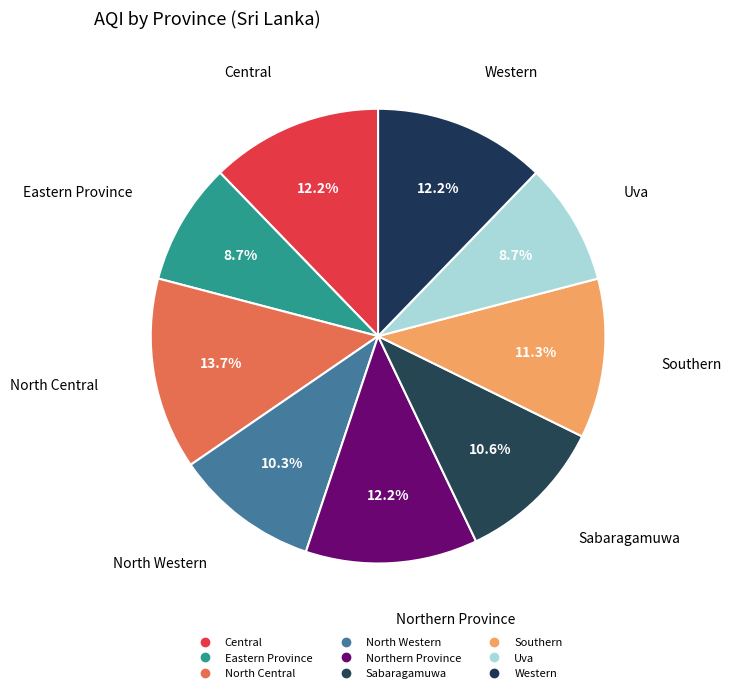

How many segments does this pie chart have?

9